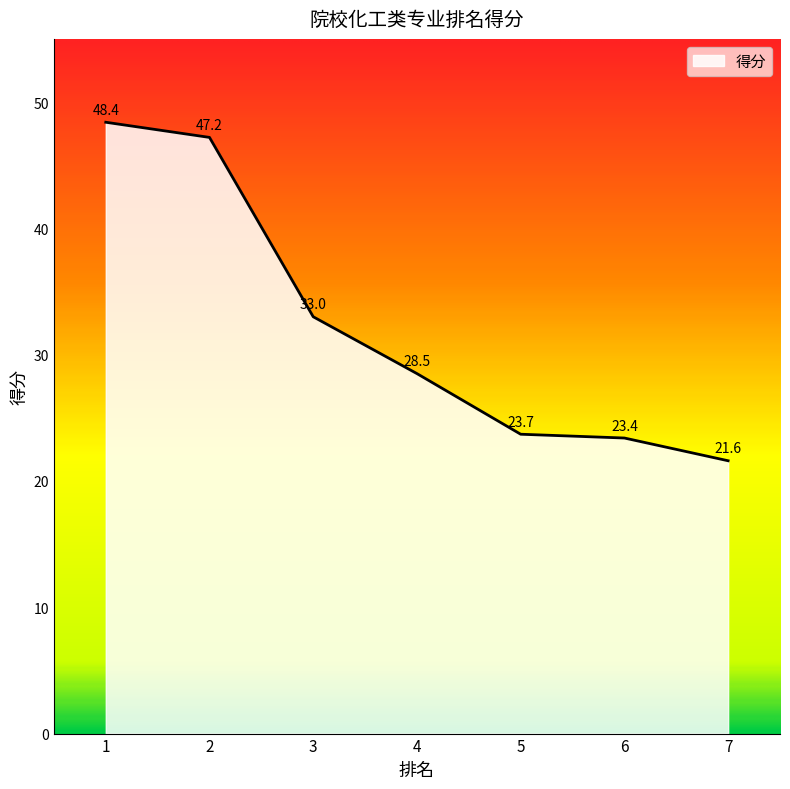

Read the value at 3.

33.0